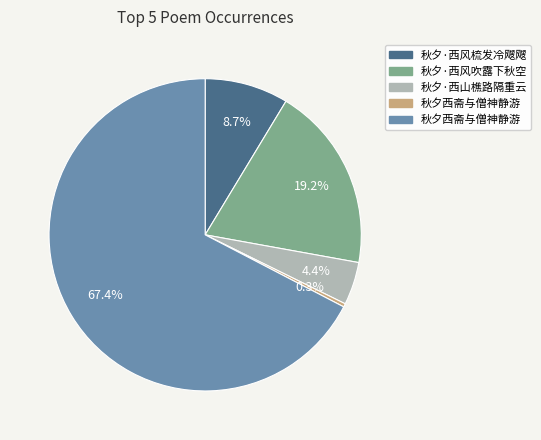

Does any single category account for the majority?

Yes